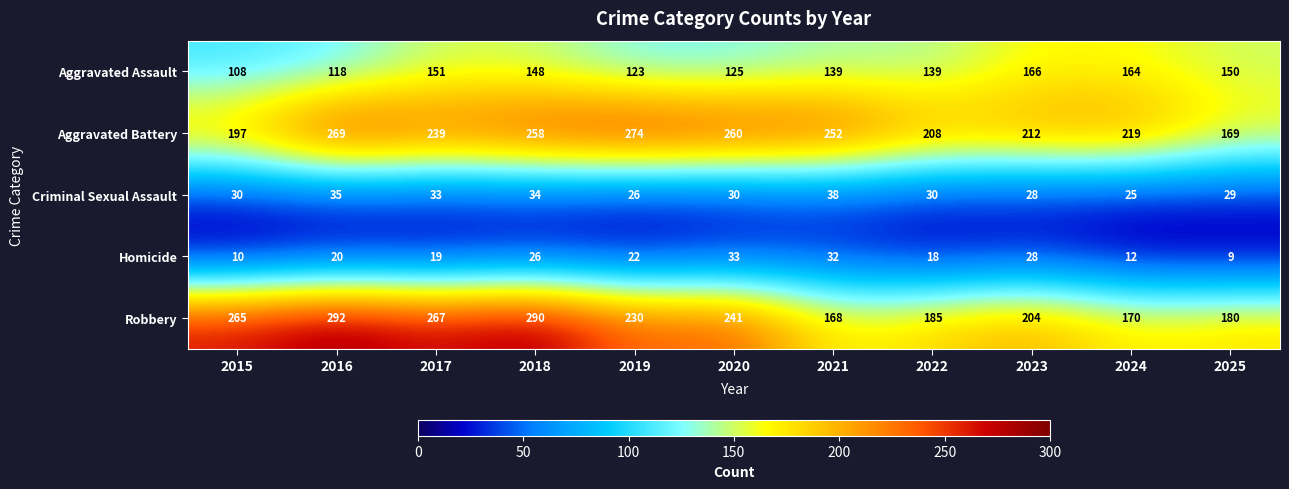

Read the Aggravated Battery value at 2020.

260